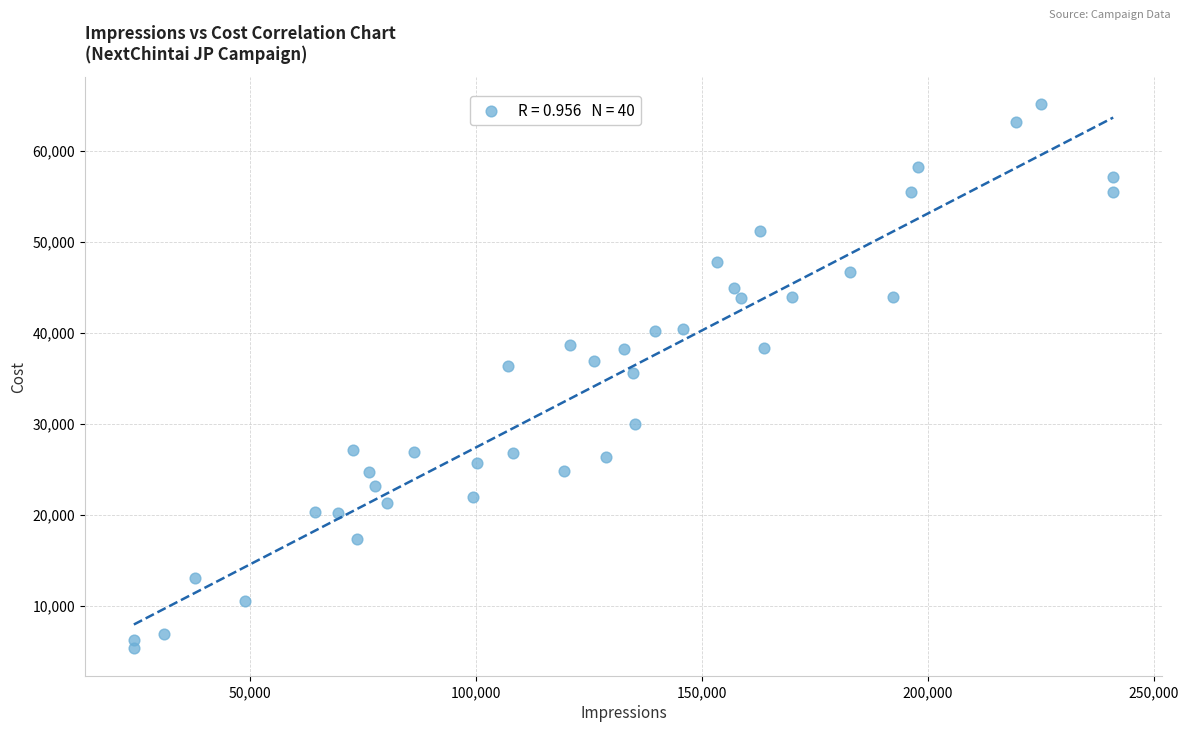

What is the range of X values (max minus min)?

216655.0